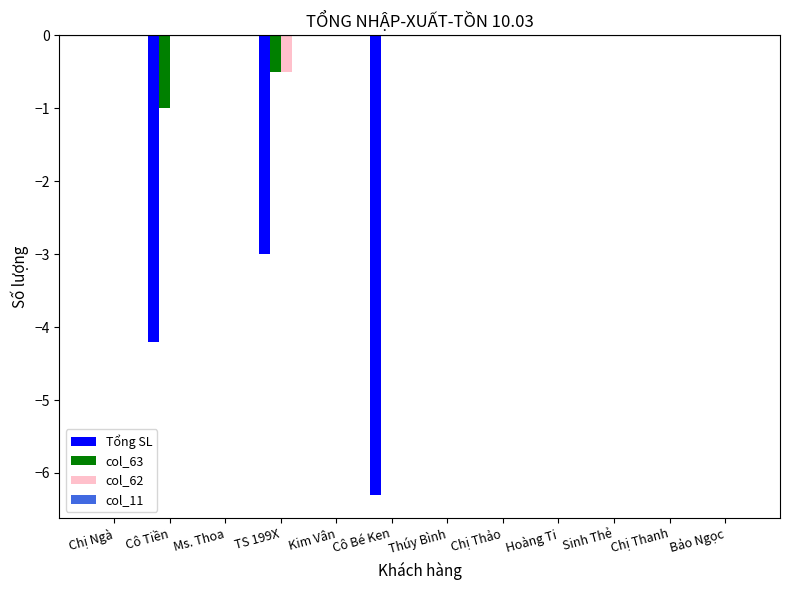

What is the sum of the col_62 values at Sinh Thẻ and TS 199X?

-0.5